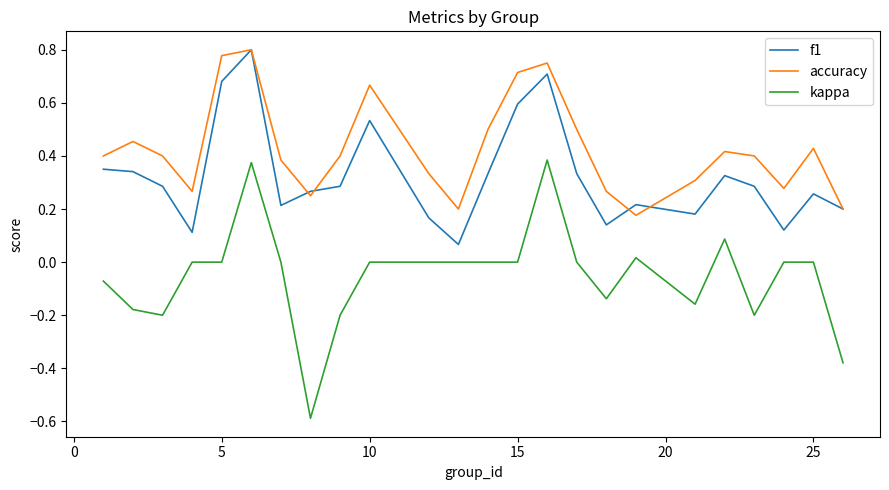

Which series has the widest spread of values?

kappa